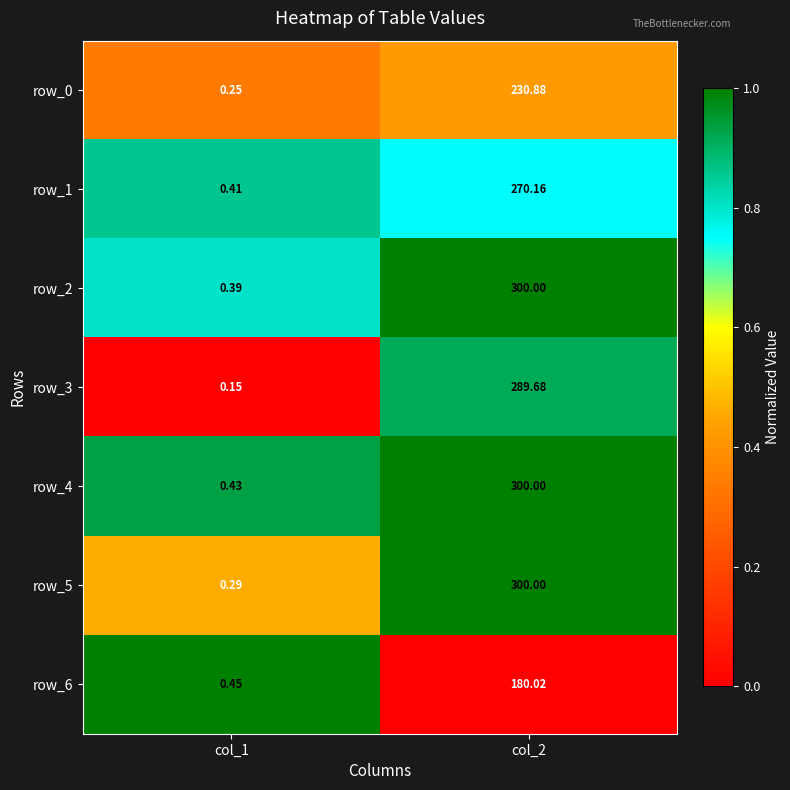

What is the difference between the highest and lowest values at col_2?

120.0